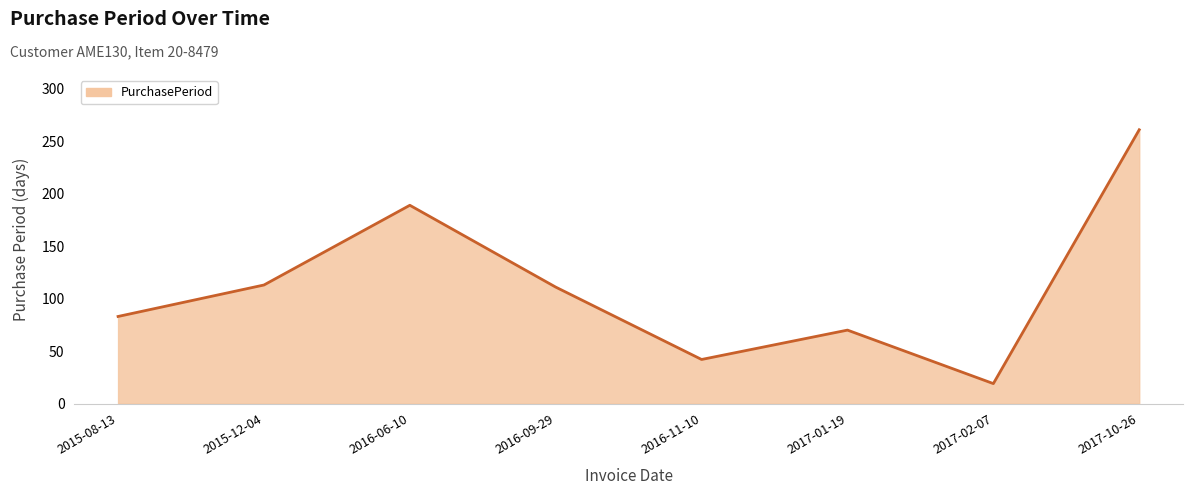

What is the ratio of the value at 2016-06-10 to the value at 2015-12-04?

1.7